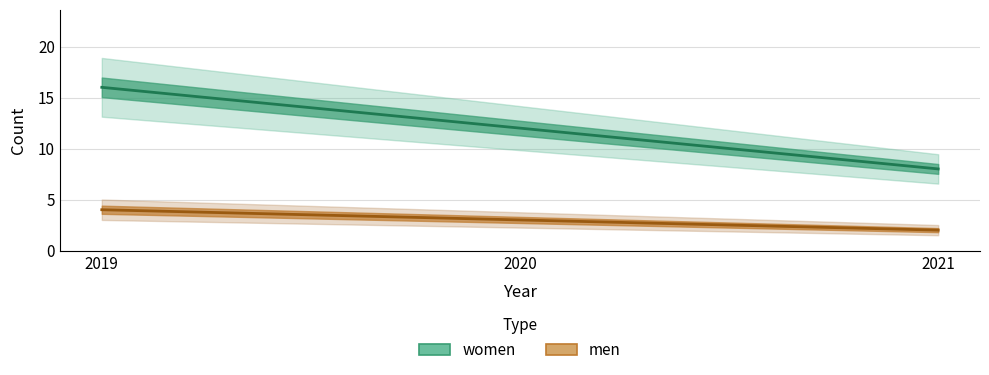

How many values in the men series are below 3?

1